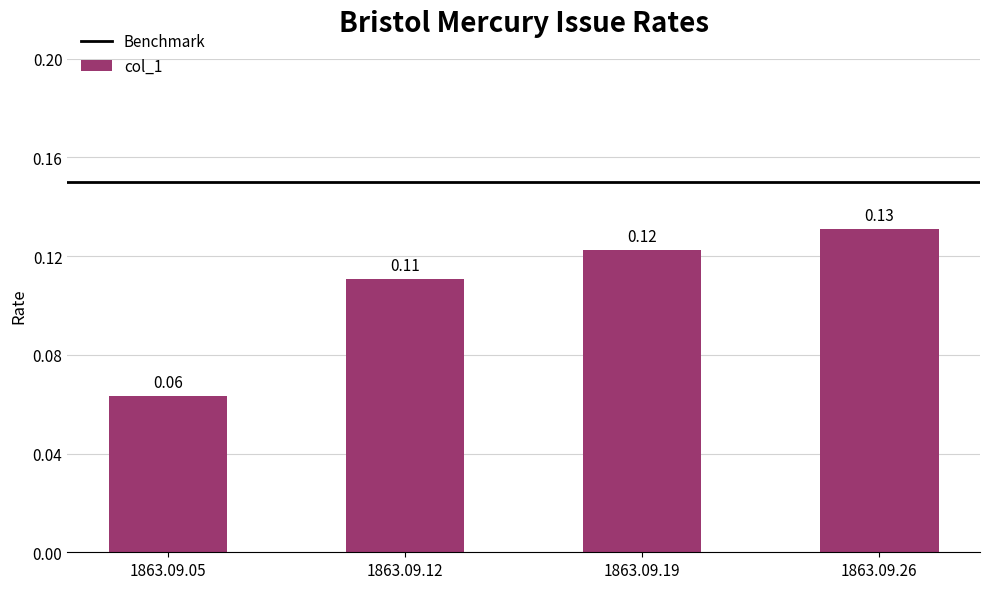

List the labels in order of value, largest first.

1863.09.26, 1863.09.19, 1863.09.12, 1863.09.05